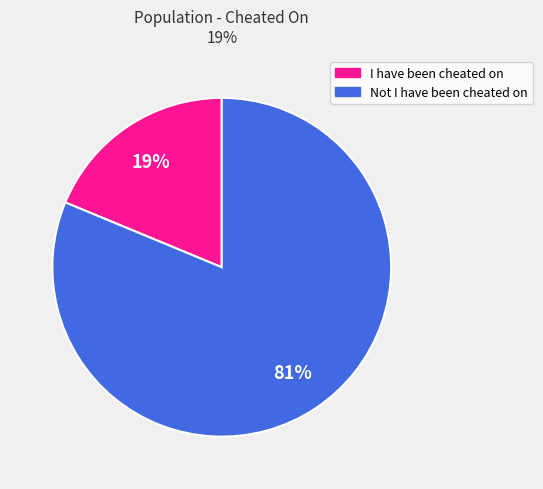

How many segments does this pie chart have?

2